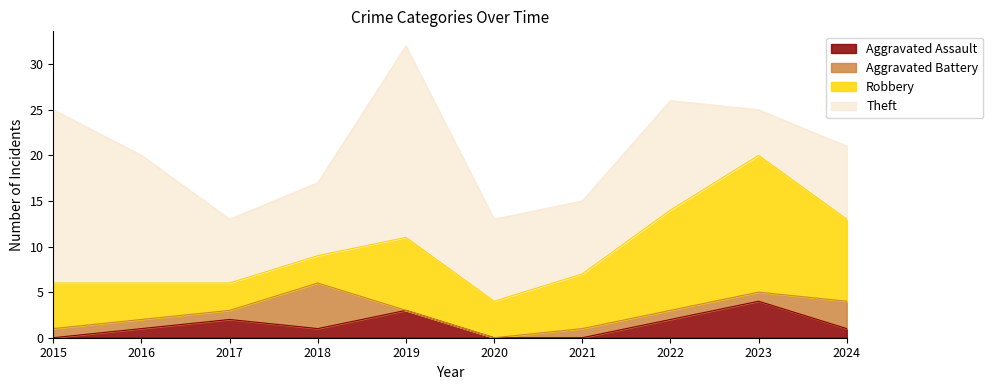

What is the approximate value of Aggravated Assault at 2018?

1